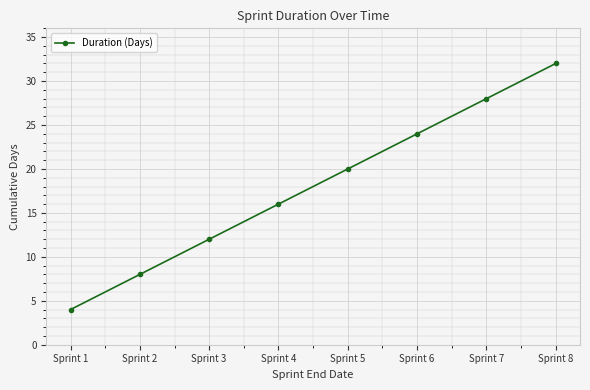

Reading left to right, extract all data points from this chart.

4	8	12	16	20	24	28	32